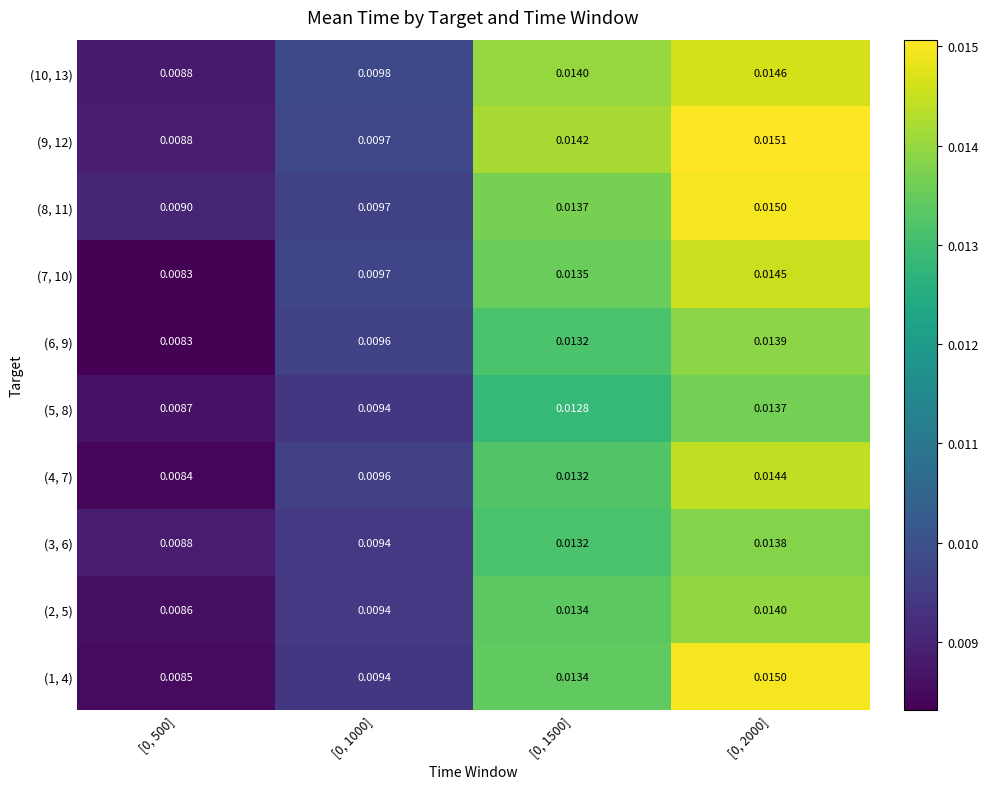

Is the value of (1, 4) at [0, 2000] greater than the value of (10, 13) at [0, 2000]?

Yes